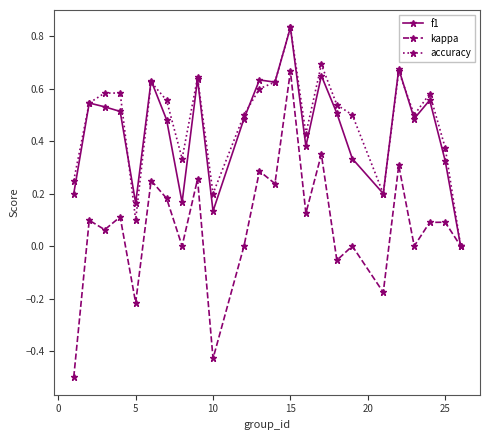

What is the lowest value of the kappa series?

-0.5